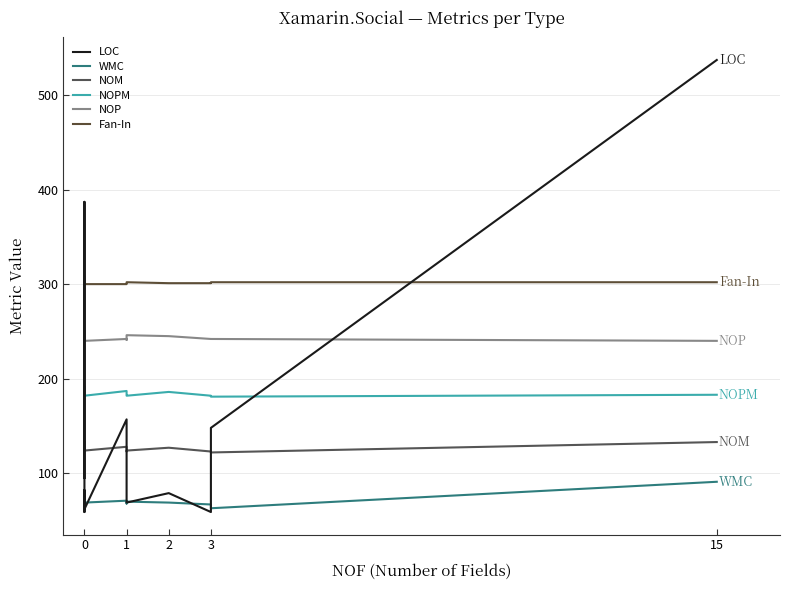

True or false: Fan-In and WMC intersect in this chart.

False